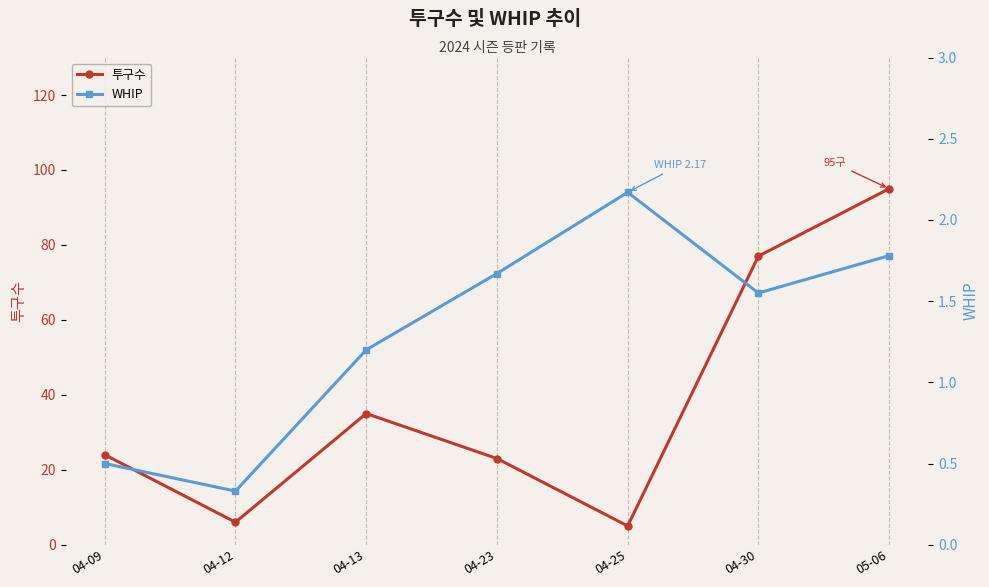

Which series has the widest spread of values?

투구수